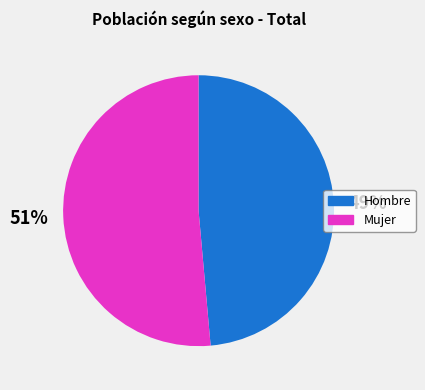

Which has a higher value, Hombre or Mujer?

Mujer